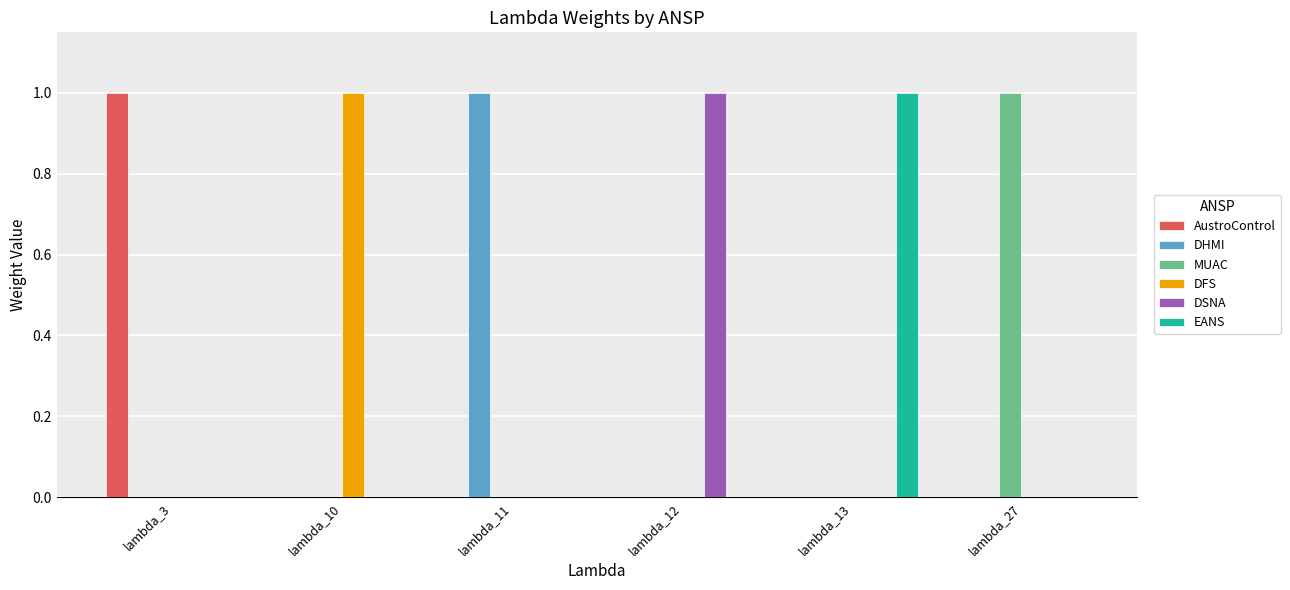

True or false: AustroControl has a value of -1 at lambda_10.

False